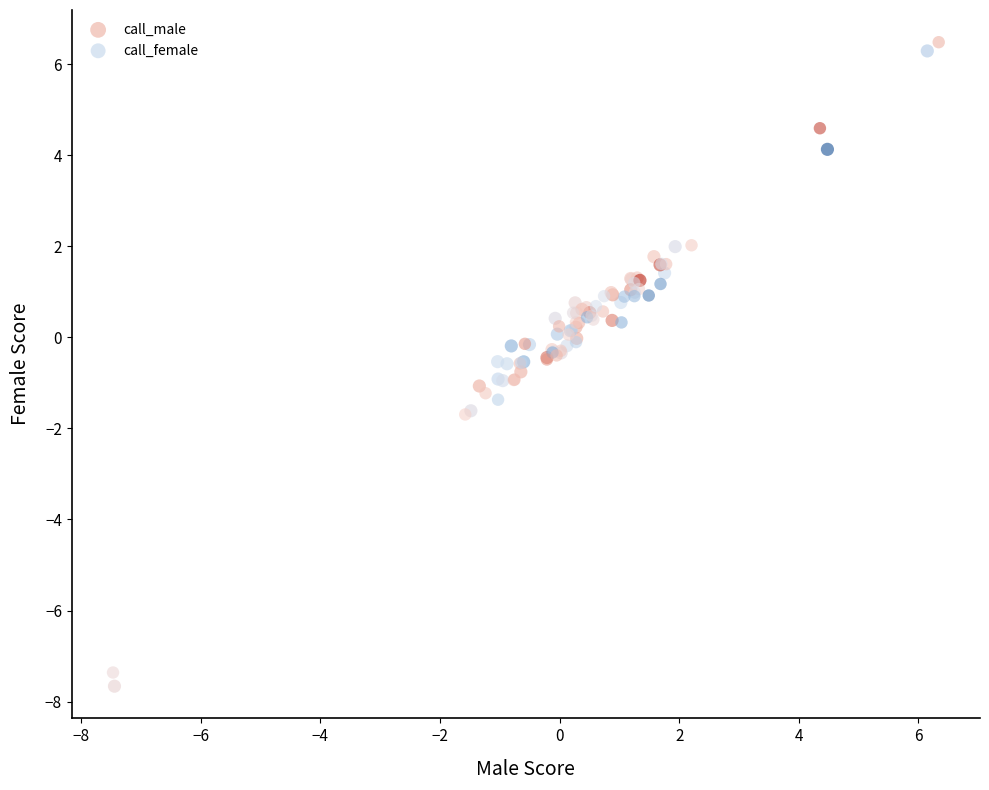

Which series has the widest spread of Y values?

call_male